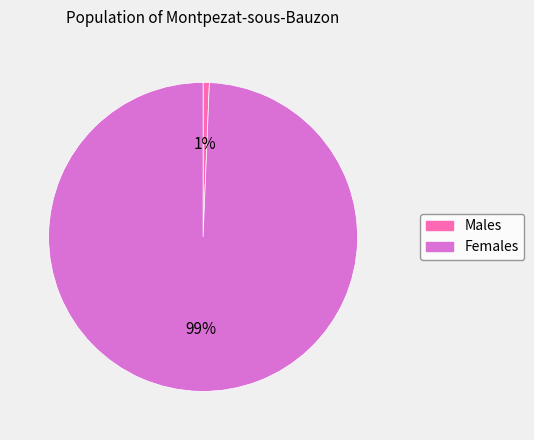

What percentage is the Females slice, to the nearest percent?

99%